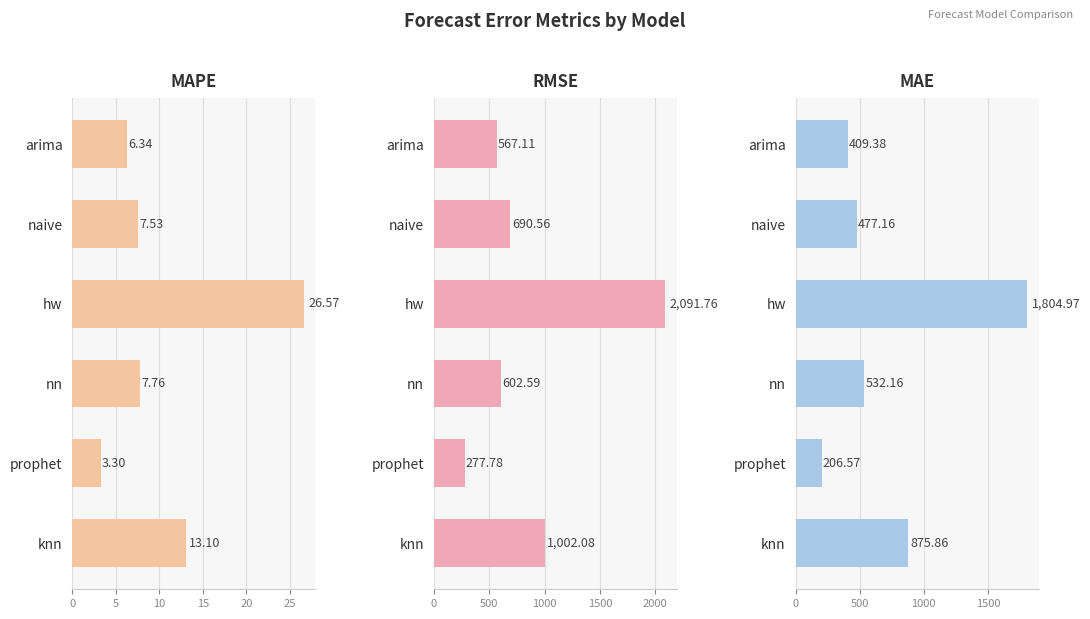

What are all the series names shown in the legend?

MAPE, RMSE, MAE